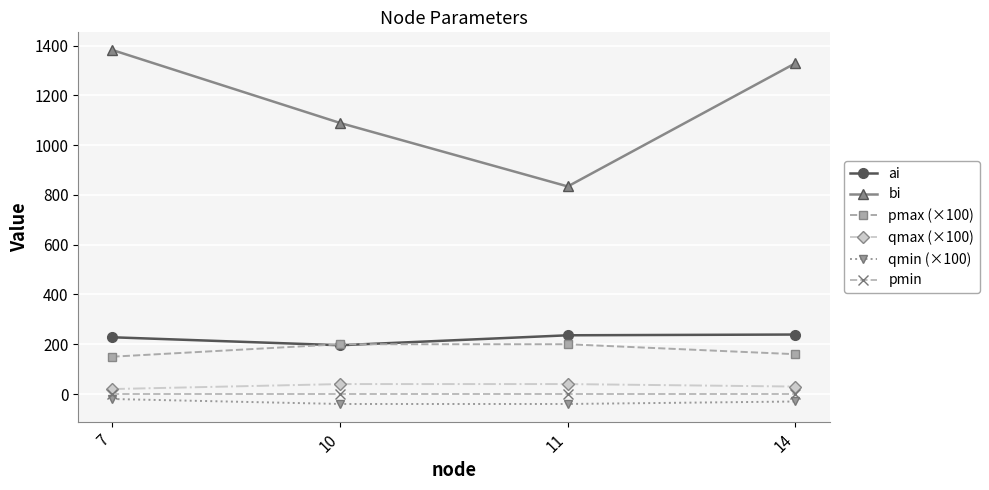

True or false: pmin has more than 1 points higher than both neighbors.

False